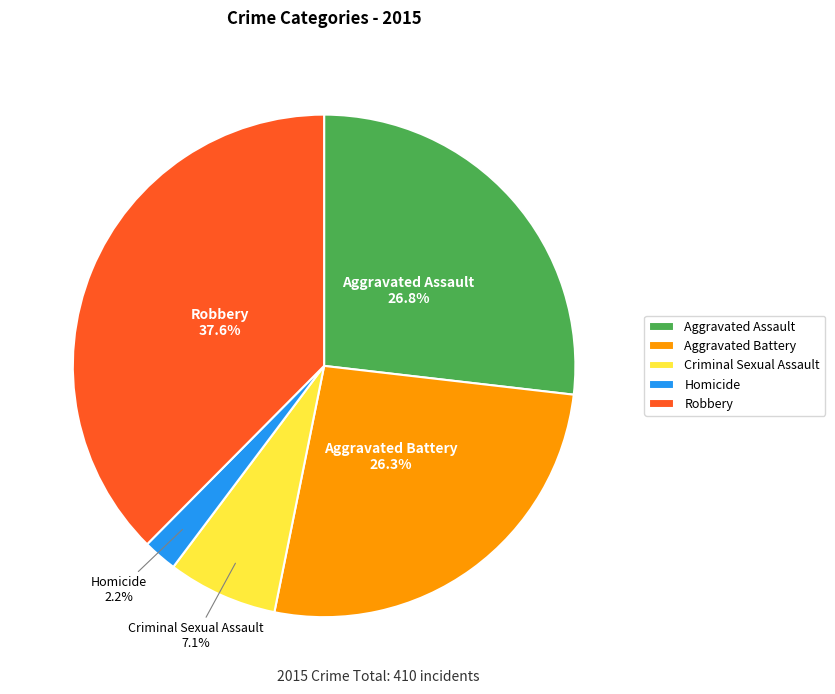

Does Aggravated Assault represent more than half of the total?

No